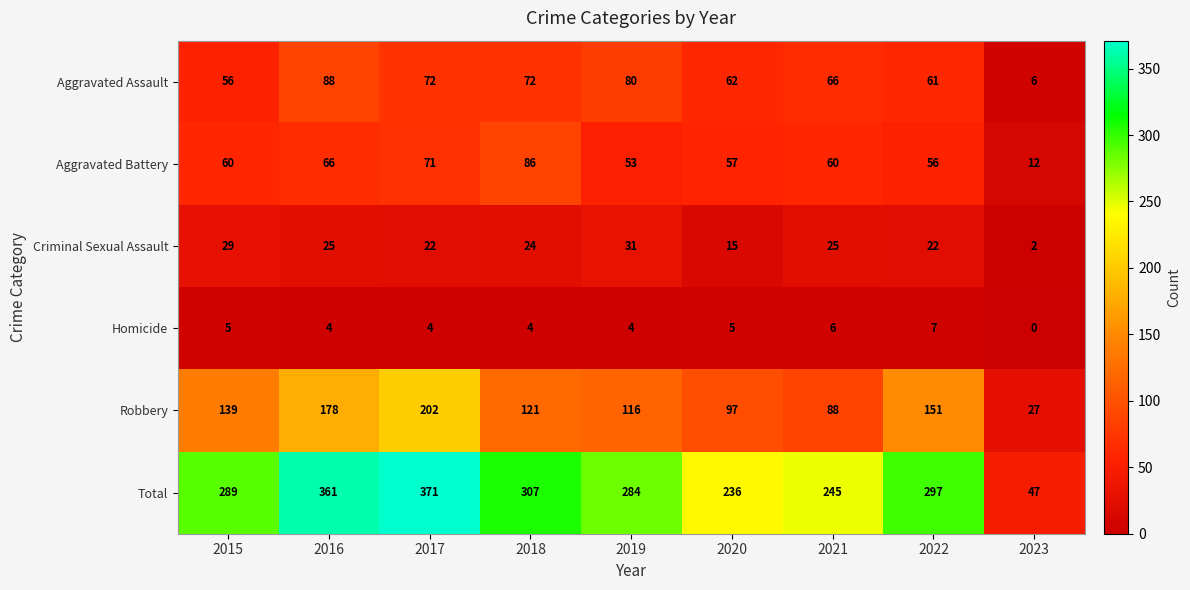

Which series has the largest range (max minus min)?

Total